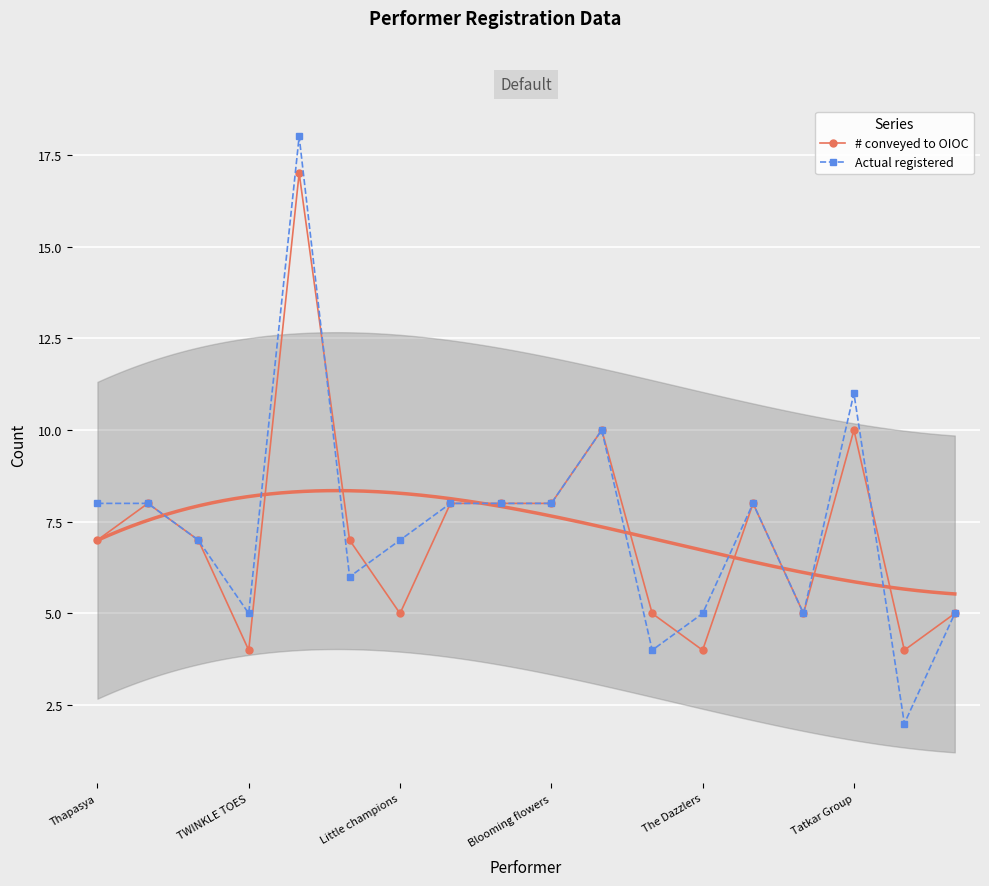

Which series has the largest range (max minus min)?

Actual registered